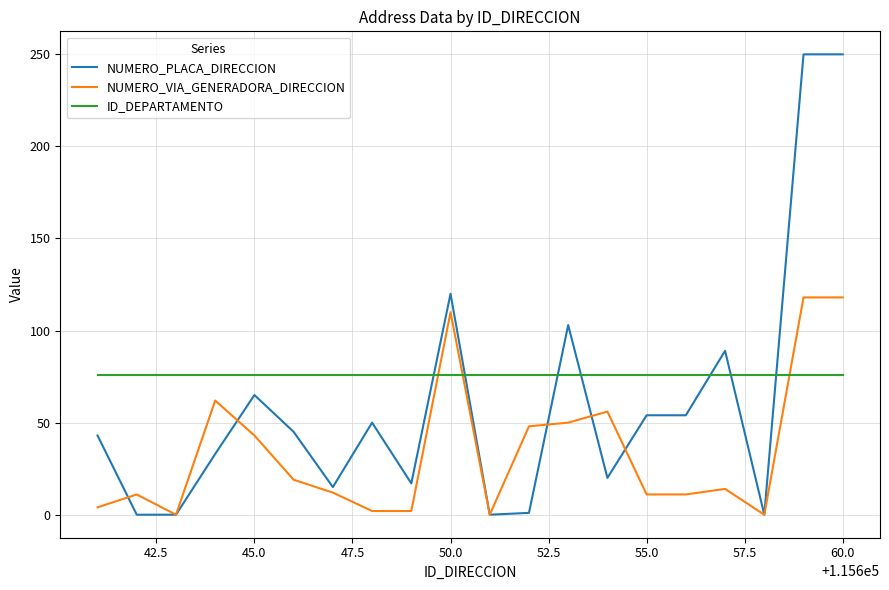

Rank the series by their maximum value, from highest to lowest.

NUMERO_PLACA_DIRECCION, NUMERO_VIA_GENERADORA_DIRECCION, ID_DEPARTAMENTO